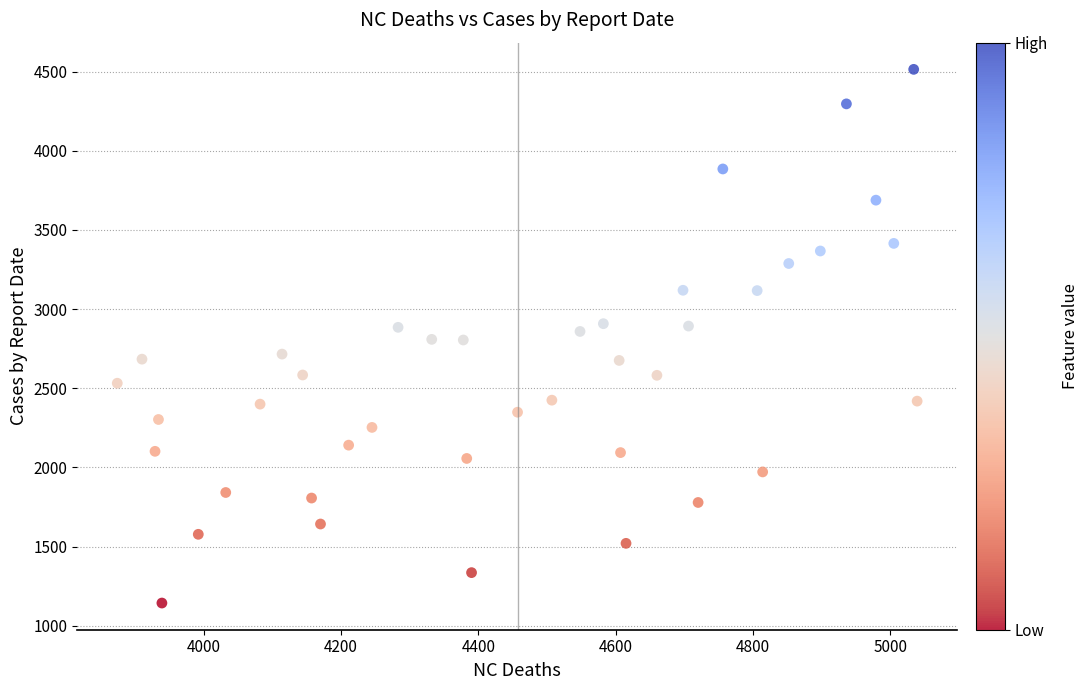

What is the range of Y values (max minus min)?

3370